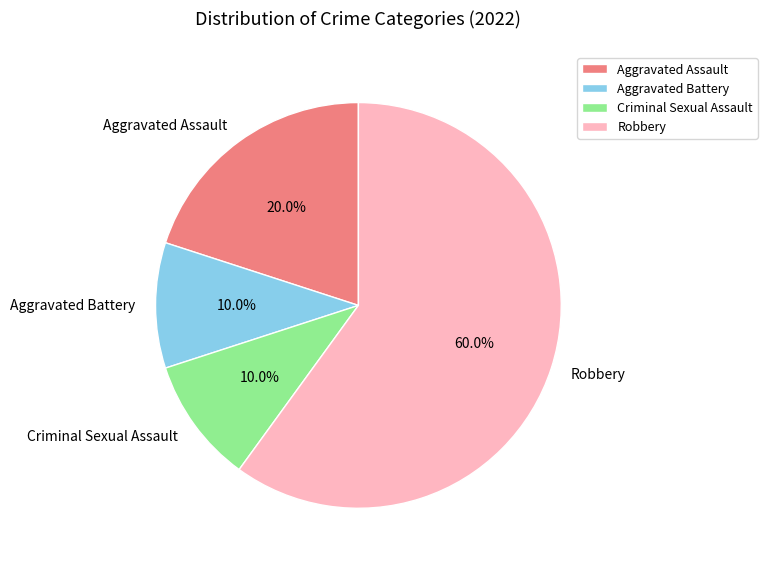

Approximately how many times larger is the value at Robbery compared to Criminal Sexual Assault?

6.0